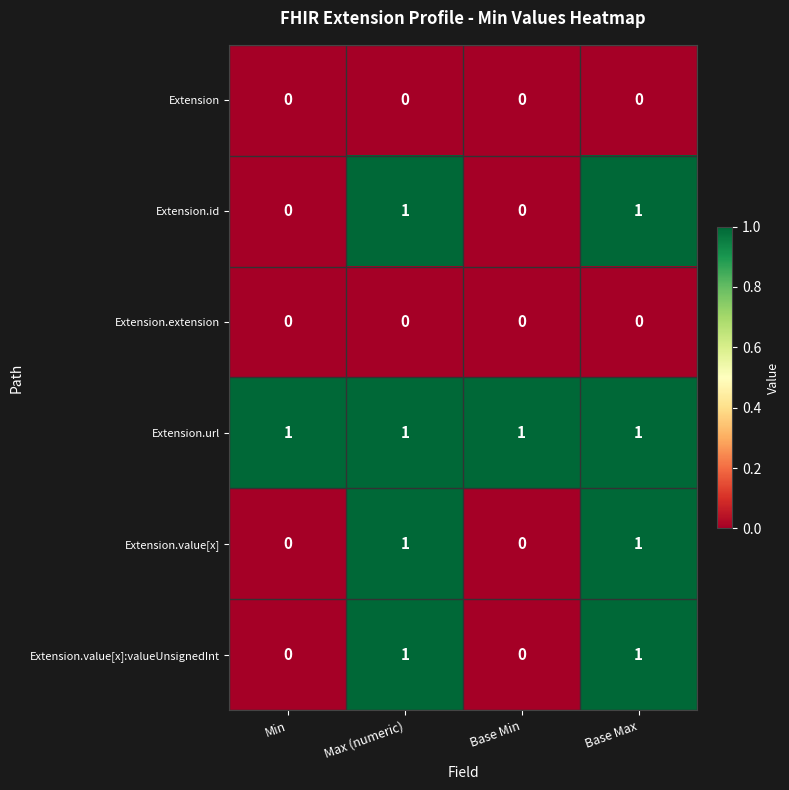

How many Extension.value[x] values are between 0 and 1?

4